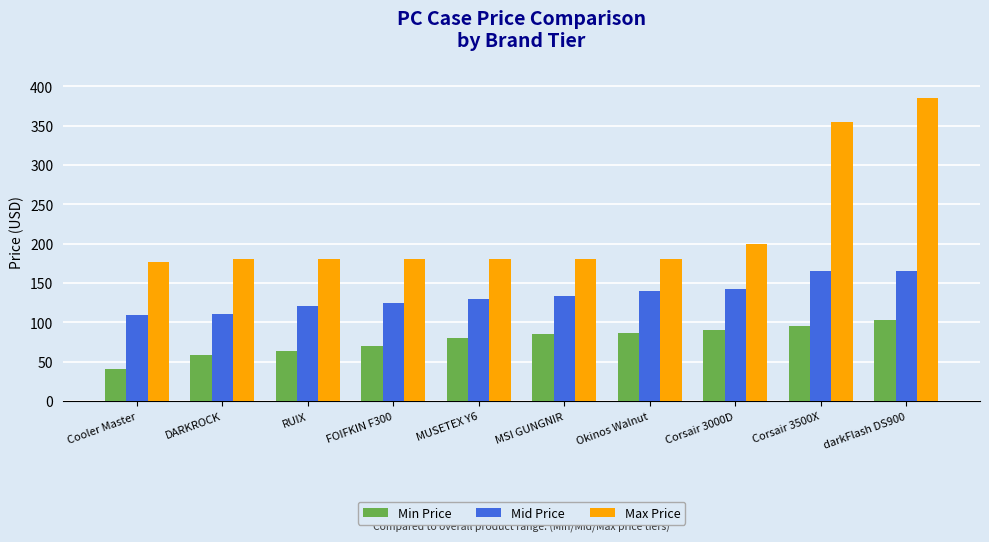

Are the bars horizontal?

No